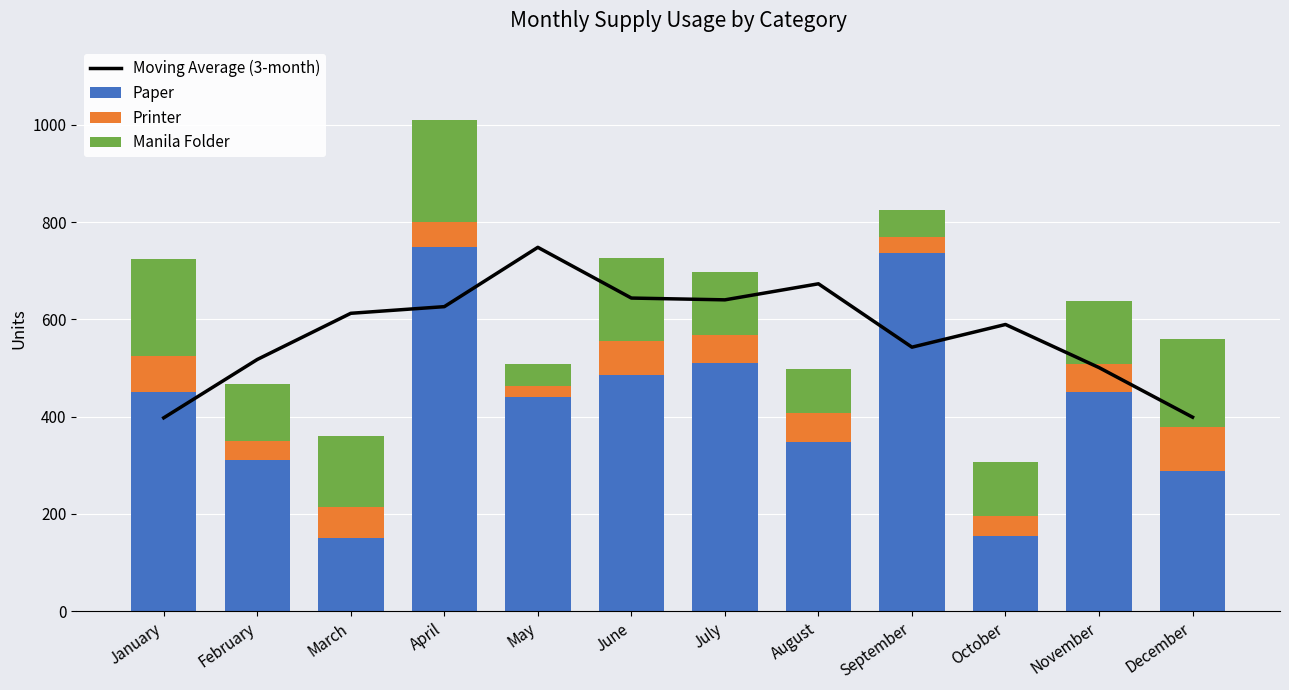

What is the approximate value of Printer at July?

57.0